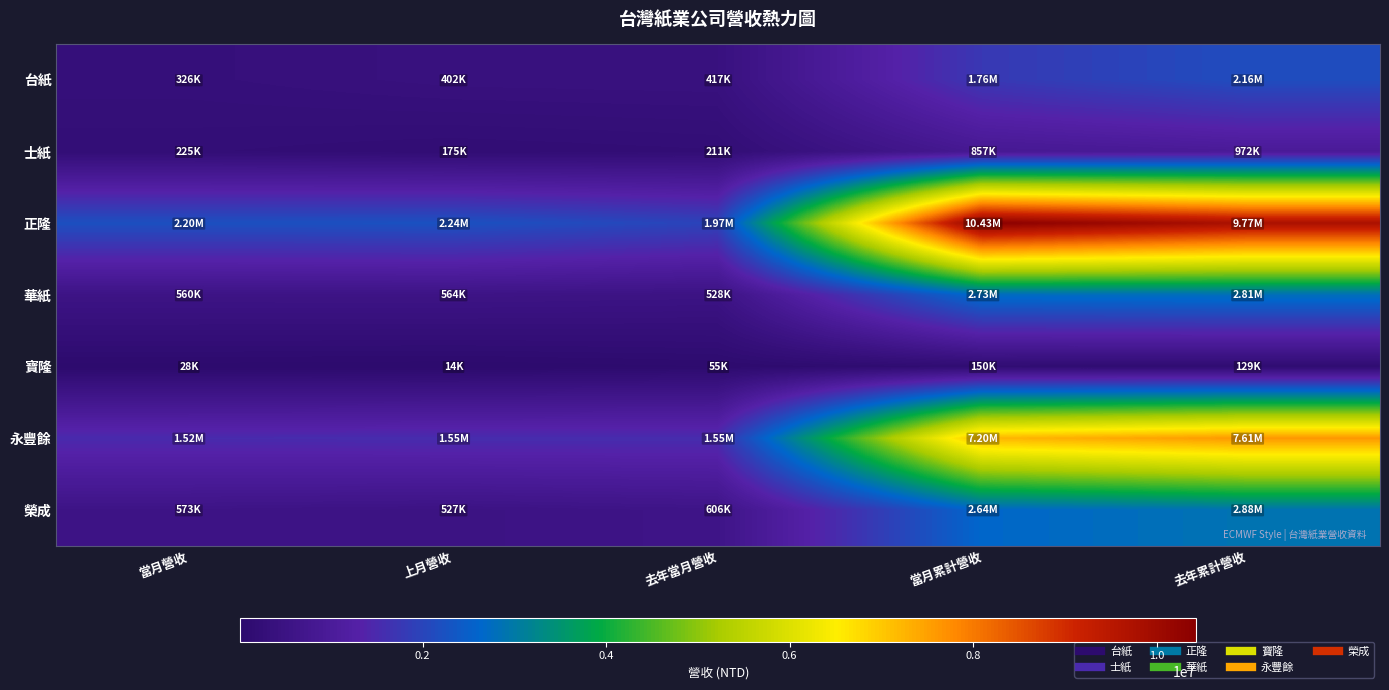

Reading left to right, extract all data points from this chart.

台紙: 當月營收=325830	上月營收=401843	去年當月營收=416517	當月累計營收=1763648	去年累計營收=2155796
士紙: 當月營收=225368	上月營收=174731	去年當月營收=211405	當月累計營收=856512	去年累計營收=972391
正隆: 當月營收=2203449	上月營收=2235178	去年當月營收=1968947	當月累計營收=10431259	去年累計營收=9768147
華紙: 當月營收=559890	上月營收=563768	去年當月營收=528239	當月累計營收=2734278	去年累計營收=2805696
寶隆: 當月營收=28276	上月營收=14069	去年當月營收=55395	當月累計營收=150139	去年累計營收=129451
永豐餘: 當月營收=1521063	上月營收=1552945	去年當月營收=1554746	當月累計營收=7202913	去年累計營收=7607176
榮成: 當月營收=572676	上月營收=527106	去年當月營收=605907	當月累計營收=2639726	去年累計營收=2879450